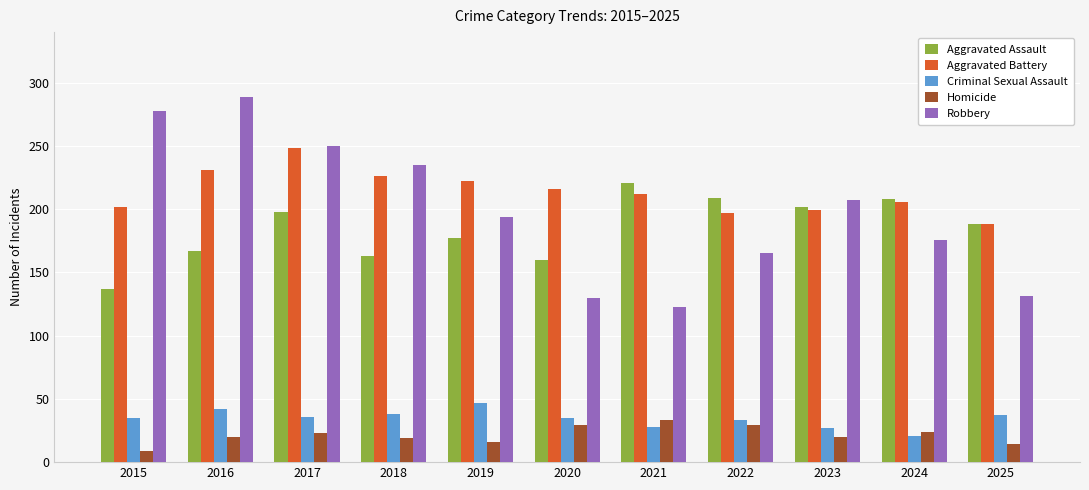

At 2021, list the series in order from smallest to largest.

Criminal Sexual Assault, Homicide, Robbery, Aggravated Battery, Aggravated Assault